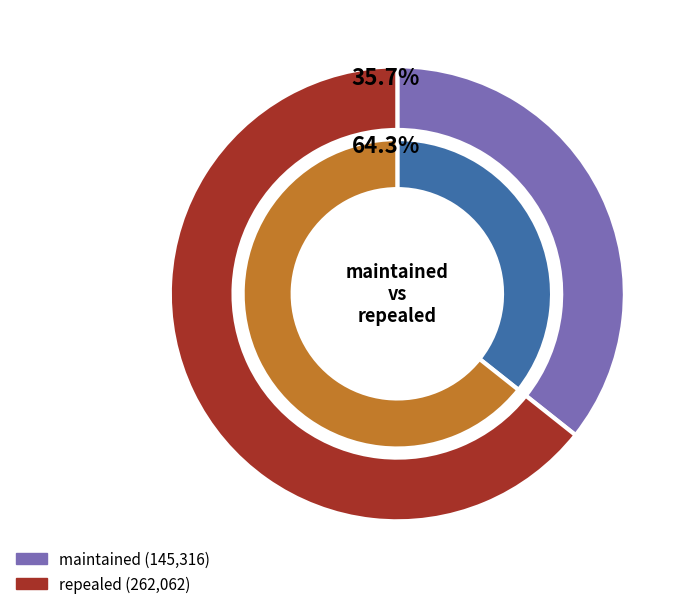

How much of the chart is everything except repealed?

35.7%